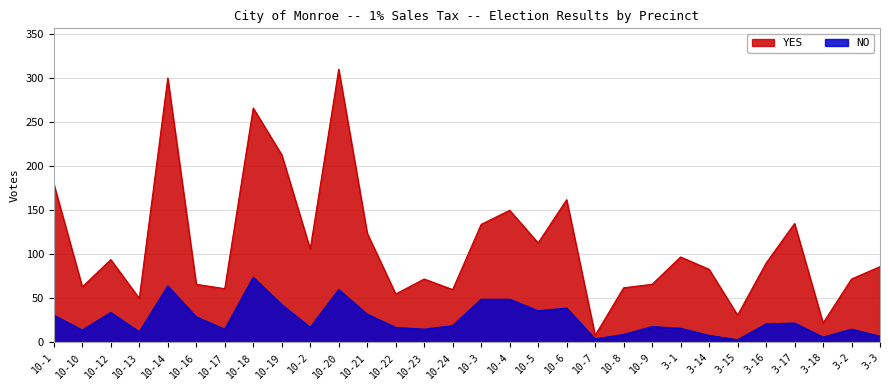

What position from the right is 10-19?

22